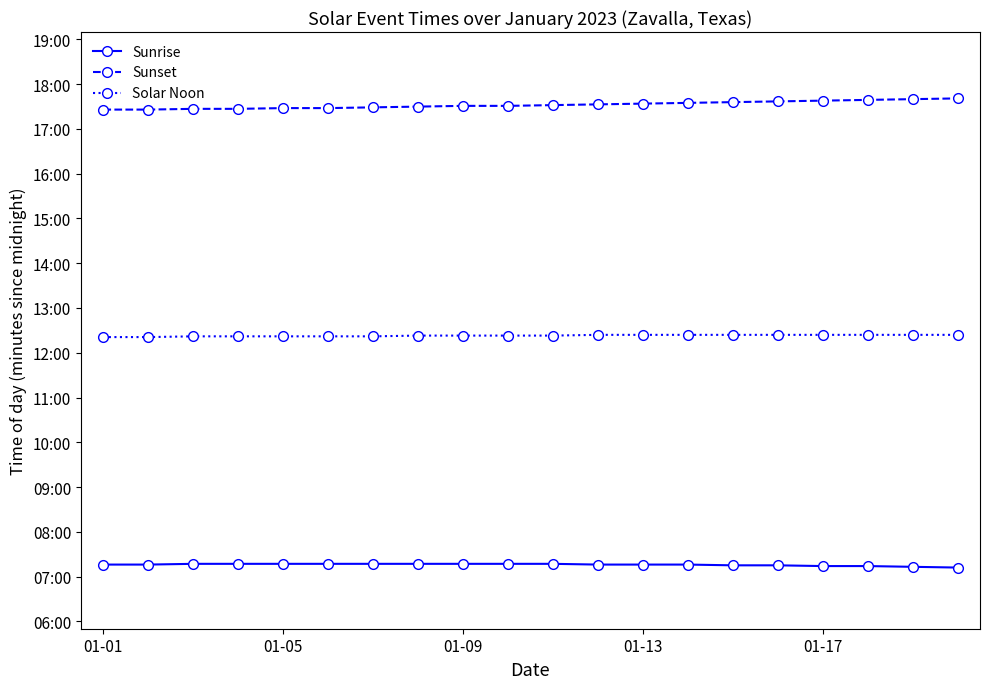

True or false: Sunset and Sunrise cross at least once.

False